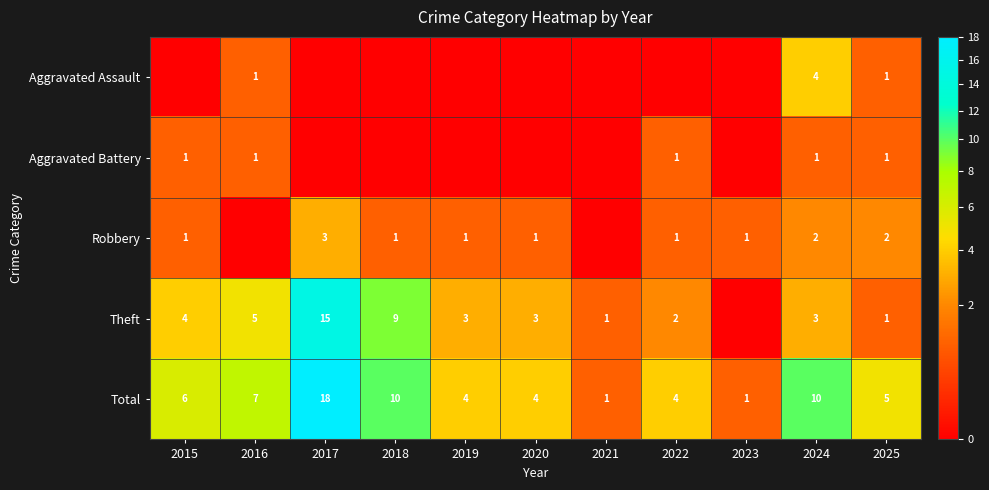

At which category is the sum across all series the highest?

2017